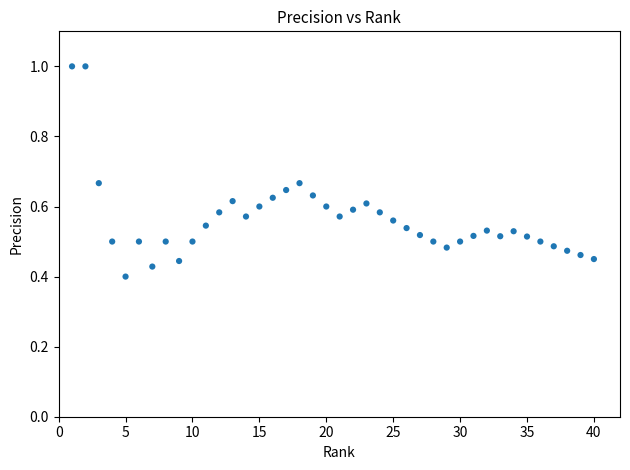

What is the range of X values (max minus min)?

39.0